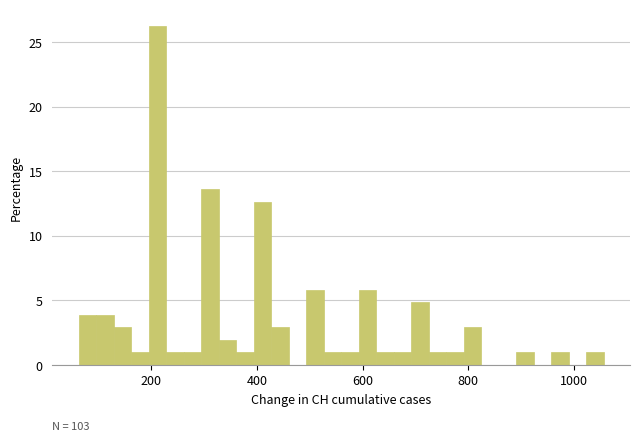

Around what value on the x-axis is the tallest bar? Give the approximate position of its centre, as read against the axis.

220